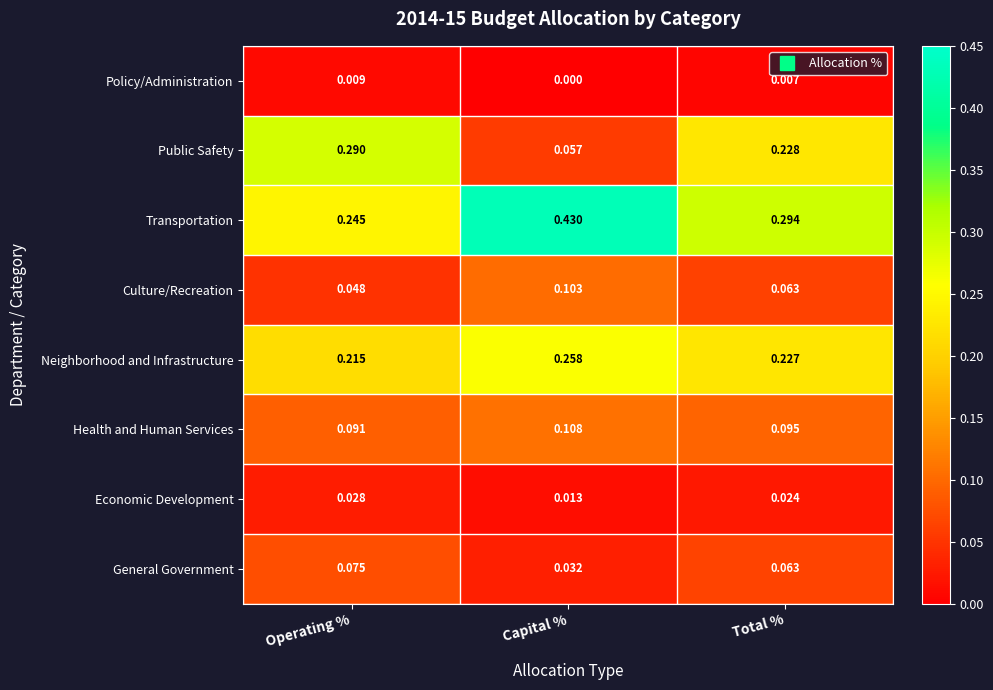

How many data points does each series have?

3